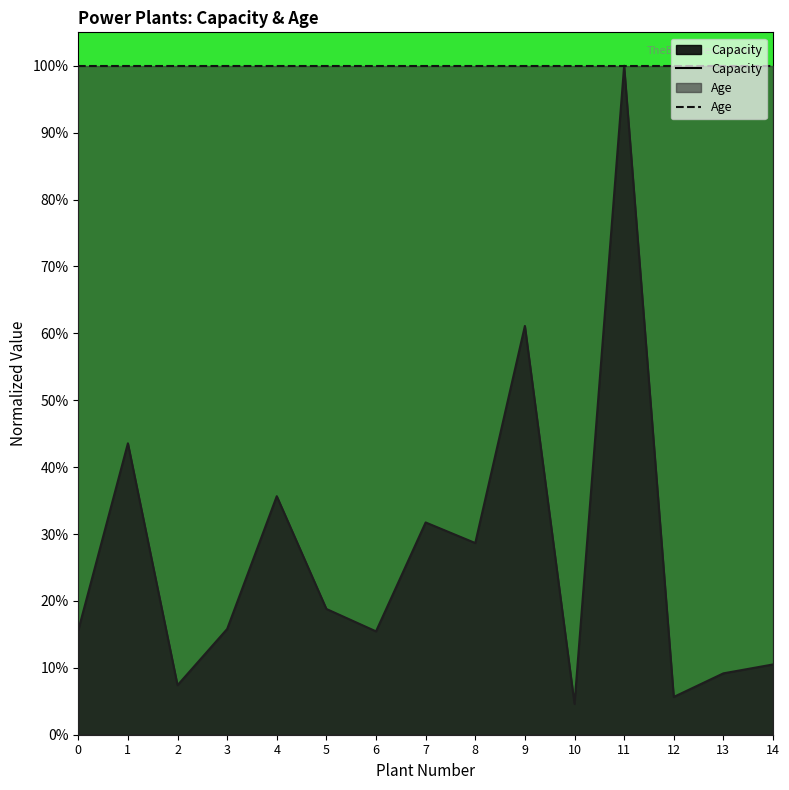

Reading left to right, list all the values displayed in this chart.

Capacity: 15.6	43.6	7.4	15.8	35.7	18.8	15.5	31.7	28.7	61.1	4.6	100.0	5.6	9.2	10.5
Age: 100.0	100.0	100.0	100.0	100.0	100.0	100.0	100.0	100.0	100.0	100.0	100.0	100.0	100.0	100.0